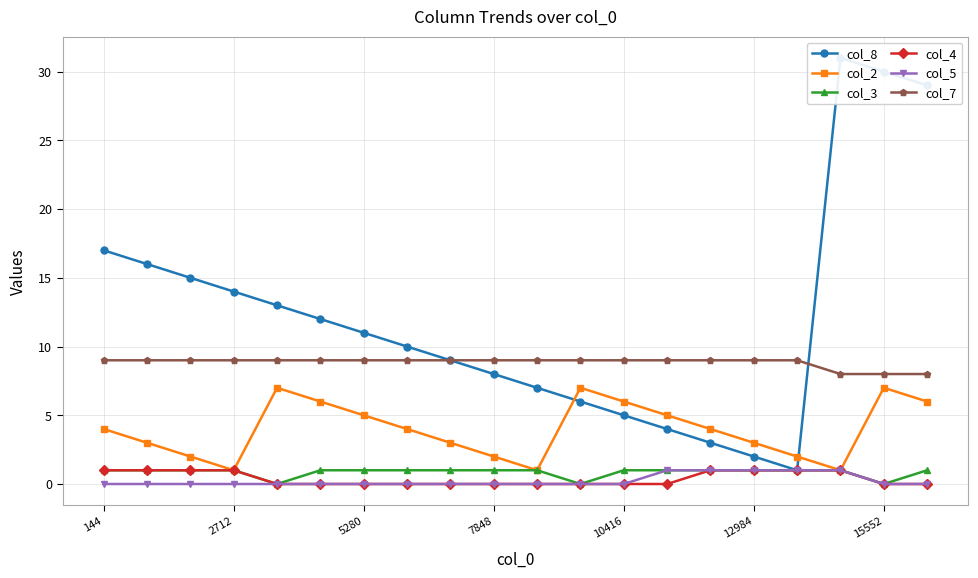

True or false: col_5 and col_3 cross at least once.

False